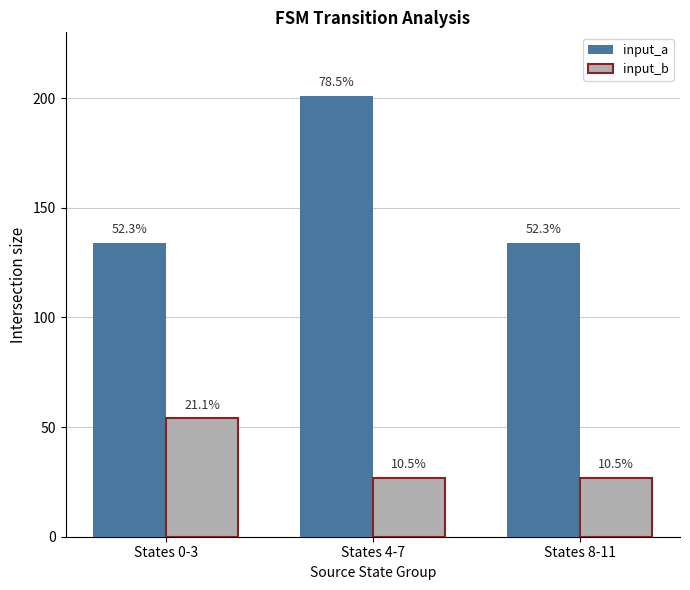

Reading left to right, what are all the values shown in this chart?

input_a: 134	201	134
input_b: 54	27	27